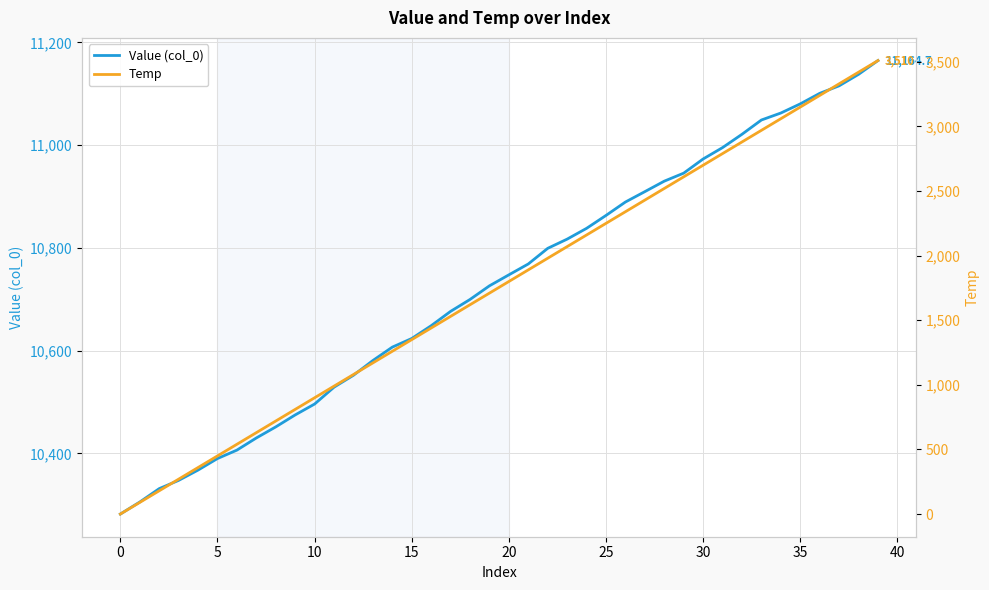

What is the minimum value for Value (col_0)?

10281.8